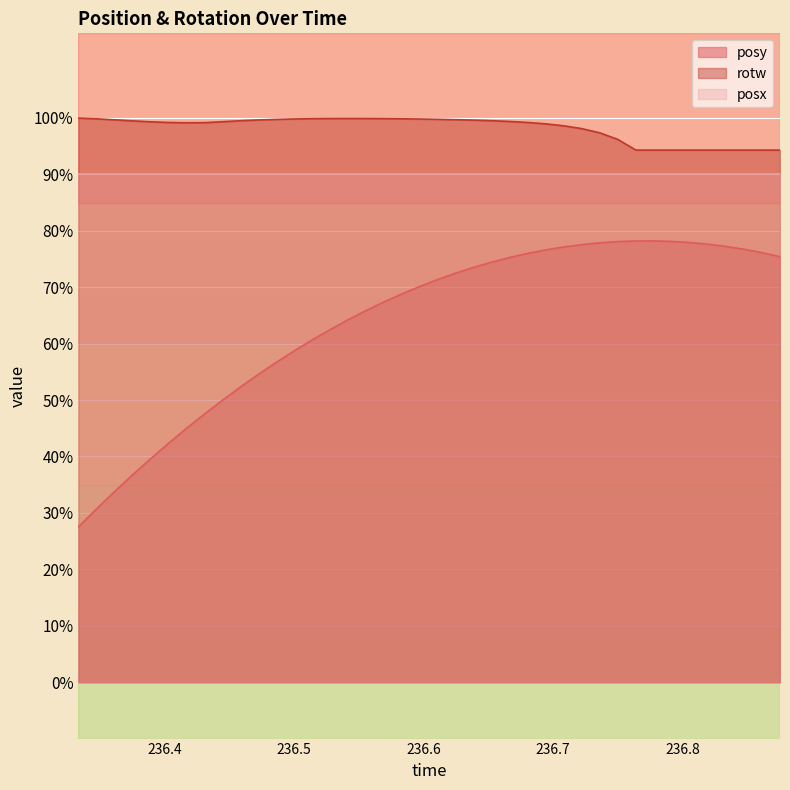

What is the highest value of the rotw series?

1.0